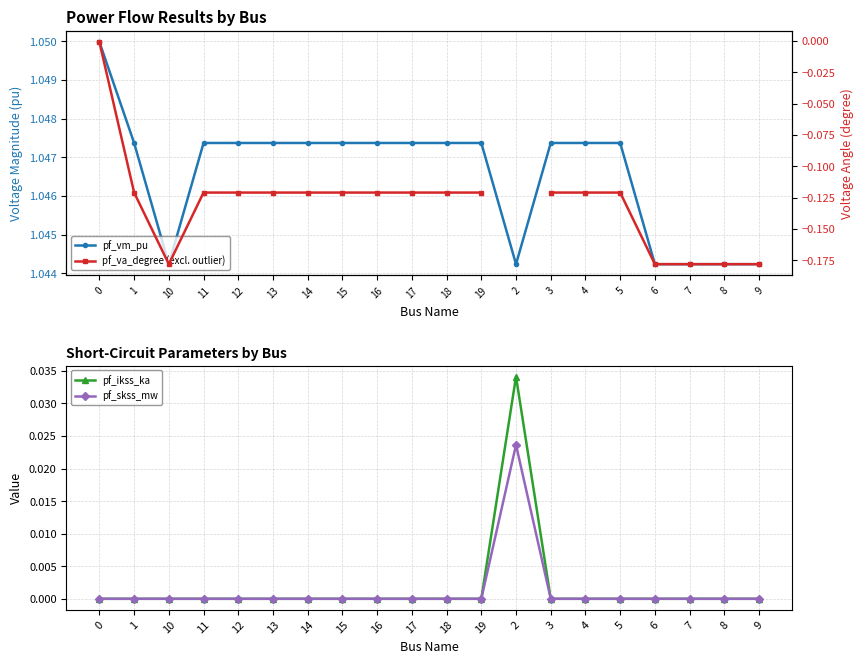

Does the chart have visible grid lines?

Yes